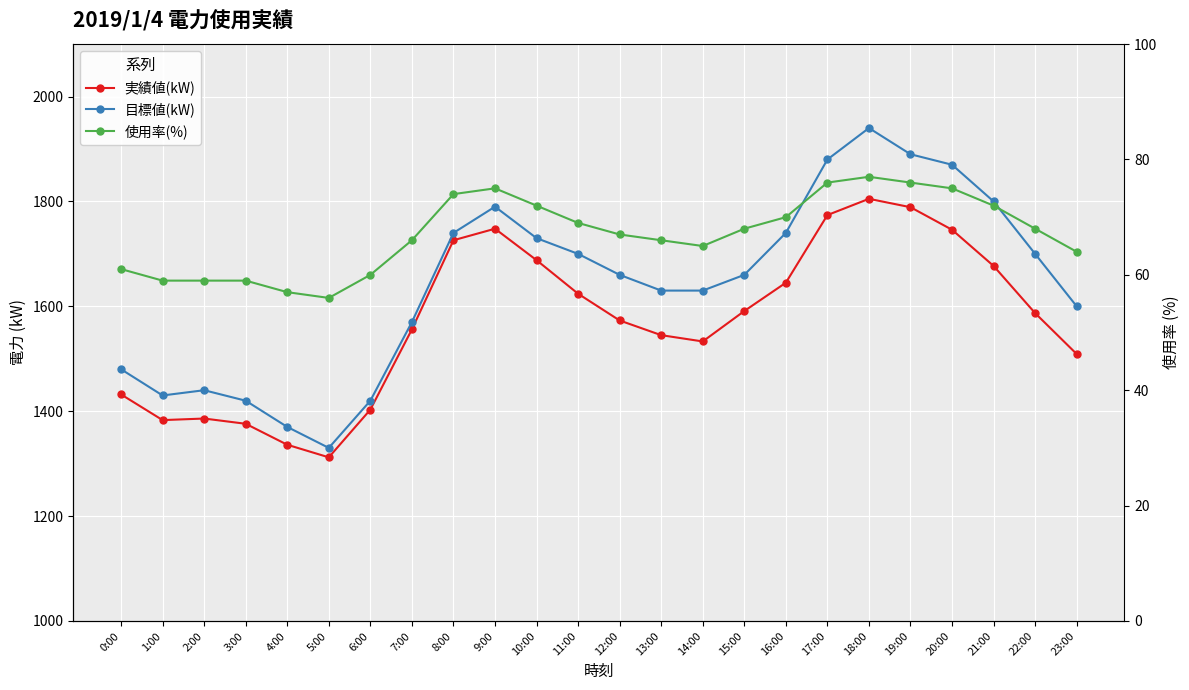

How many data points in 使用率(%) are above 68?

10